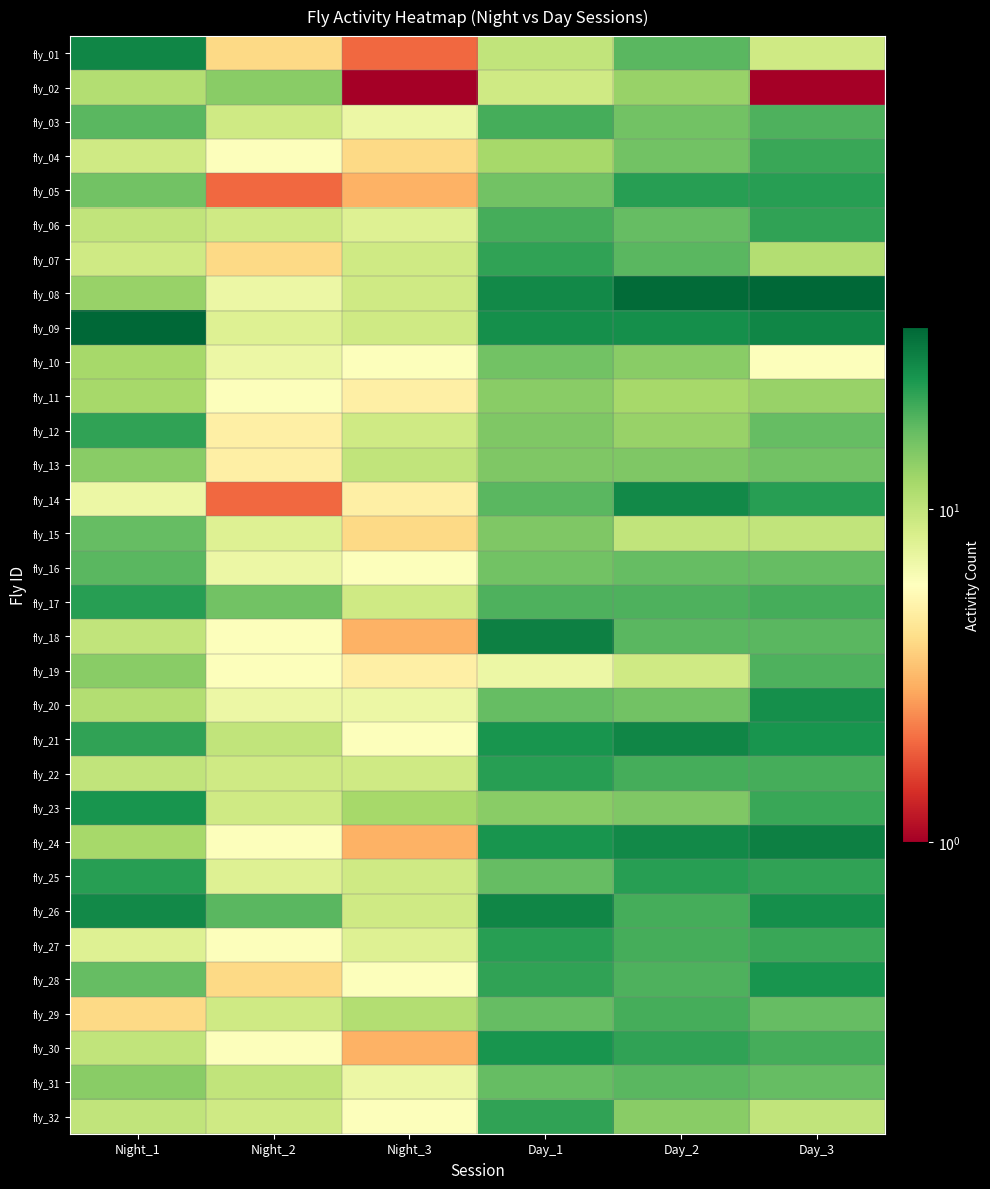

Reading left to right, transcribe all the data shown in this chart.

fly_01: Night_1=28	Night_2=4	Night_3=2	Day_1=10	Day_2=18	Day_3=9
fly_02: Night_1=11	Night_2=14	Night_3=1	Day_1=9	Day_2=13	Day_3=1
fly_03: Night_1=18	Night_2=9	Night_3=7	Day_1=20	Day_2=16	Day_3=19
fly_04: Night_1=9	Night_2=6	Night_3=4	Day_1=12	Day_2=16	Day_3=21
fly_05: Night_1=16	Night_2=2	Night_3=3	Day_1=16	Day_2=23	Day_3=23
fly_06: Night_1=10	Night_2=9	Night_3=8	Day_1=20	Day_2=17	Day_3=22
fly_07: Night_1=9	Night_2=4	Night_3=9	Day_1=22	Day_2=18	Day_3=11
fly_08: Night_1=13	Night_2=7	Night_3=9	Day_1=27	Day_2=34	Day_3=35
fly_09: Night_1=35	Night_2=8	Night_3=9	Day_1=26	Day_2=26	Day_3=28
fly_10: Night_1=12	Night_2=7	Night_3=6	Day_1=16	Day_2=14	Day_3=6
fly_11: Night_1=12	Night_2=6	Night_3=5	Day_1=14	Day_2=12	Day_3=13
fly_12: Night_1=22	Night_2=5	Night_3=9	Day_1=15	Day_2=13	Day_3=17
fly_13: Night_1=14	Night_2=5	Night_3=10	Day_1=15	Day_2=15	Day_3=16
fly_14: Night_1=7	Night_2=2	Night_3=5	Day_1=18	Day_2=27	Day_3=23
fly_15: Night_1=17	Night_2=8	Night_3=4	Day_1=15	Day_2=10	Day_3=10
fly_16: Night_1=18	Night_2=7	Night_3=6	Day_1=16	Day_2=17	Day_3=17
fly_17: Night_1=23	Night_2=16	Night_3=9	Day_1=19	Day_2=19	Day_3=20
fly_18: Night_1=10	Night_2=6	Night_3=3	Day_1=29	Day_2=18	Day_3=18
fly_19: Night_1=14	Night_2=6	Night_3=5	Day_1=7	Day_2=9	Day_3=19
fly_20: Night_1=11	Night_2=7	Night_3=7	Day_1=17	Day_2=16	Day_3=26
fly_21: Night_1=22	Night_2=10	Night_3=6	Day_1=25	Day_2=28	Day_3=25
fly_22: Night_1=10	Night_2=9	Night_3=9	Day_1=23	Day_2=20	Day_3=20
fly_23: Night_1=25	Night_2=9	Night_3=12	Day_1=14	Day_2=15	Day_3=21
fly_24: Night_1=12	Night_2=6	Night_3=3	Day_1=25	Day_2=27	Day_3=29
fly_25: Night_1=23	Night_2=8	Night_3=9	Day_1=17	Day_2=23	Day_3=22
fly_26: Night_1=27	Night_2=18	Night_3=9	Day_1=28	Day_2=20	Day_3=26
fly_27: Night_1=8	Night_2=6	Night_3=8	Day_1=23	Day_2=20	Day_3=21
fly_28: Night_1=17	Night_2=4	Night_3=6	Day_1=22	Day_2=19	Day_3=25
fly_29: Night_1=4	Night_2=9	Night_3=11	Day_1=17	Day_2=20	Day_3=17
fly_30: Night_1=10	Night_2=6	Night_3=3	Day_1=25	Day_2=22	Day_3=20
fly_31: Night_1=14	Night_2=10	Night_3=7	Day_1=17	Day_2=18	Day_3=17
fly_32: Night_1=10	Night_2=9	Night_3=6	Day_1=22	Day_2=14	Day_3=10